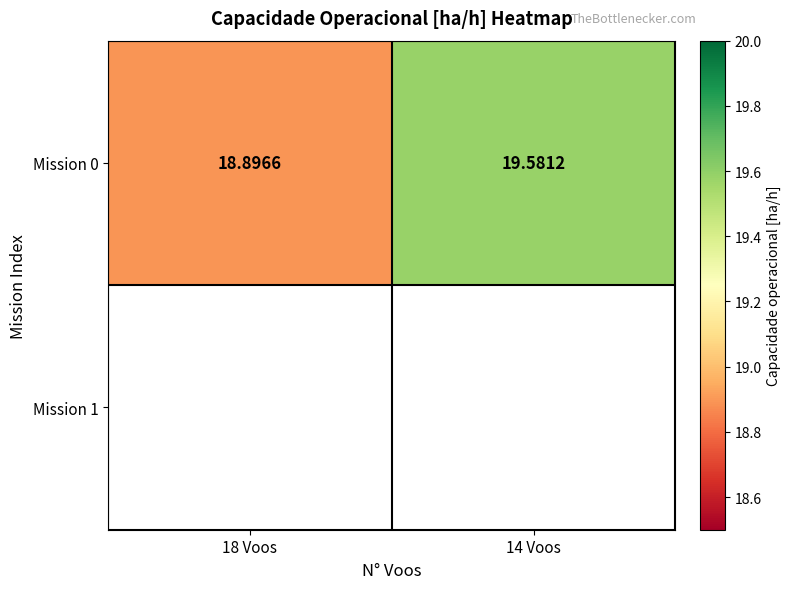

Reading left to right, what are all the values shown in this chart?

18.9	19.6